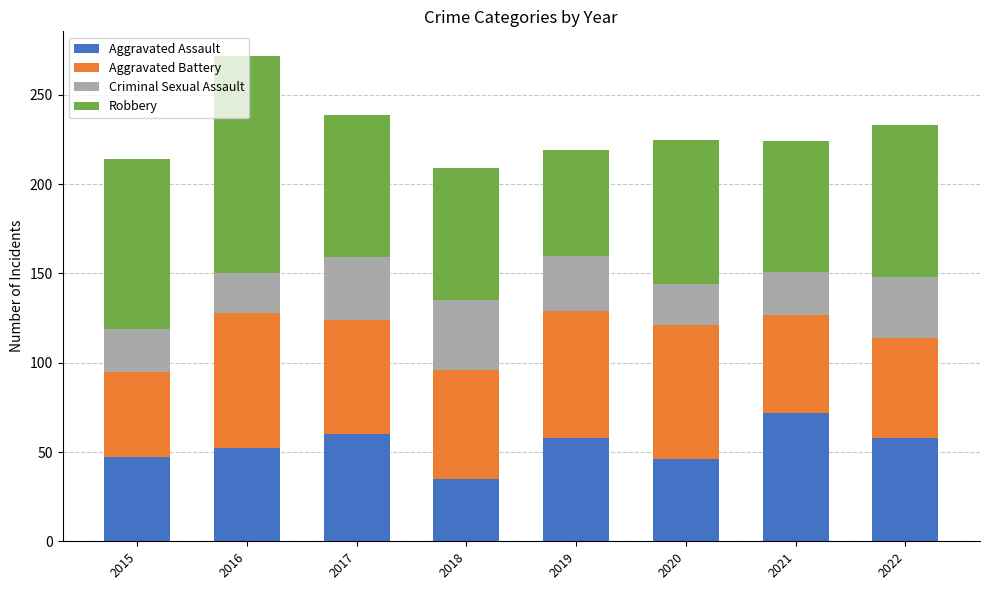

What is the total value across all series at 2017?

239